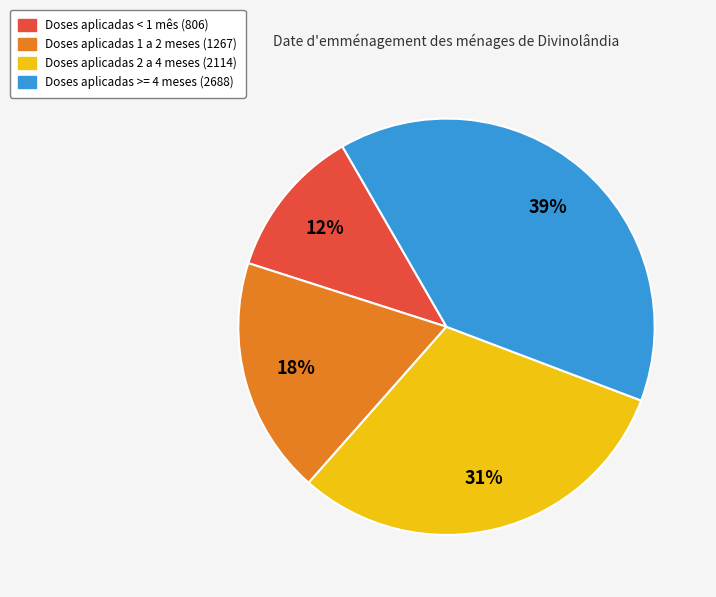

How many slices are in this pie chart?

4